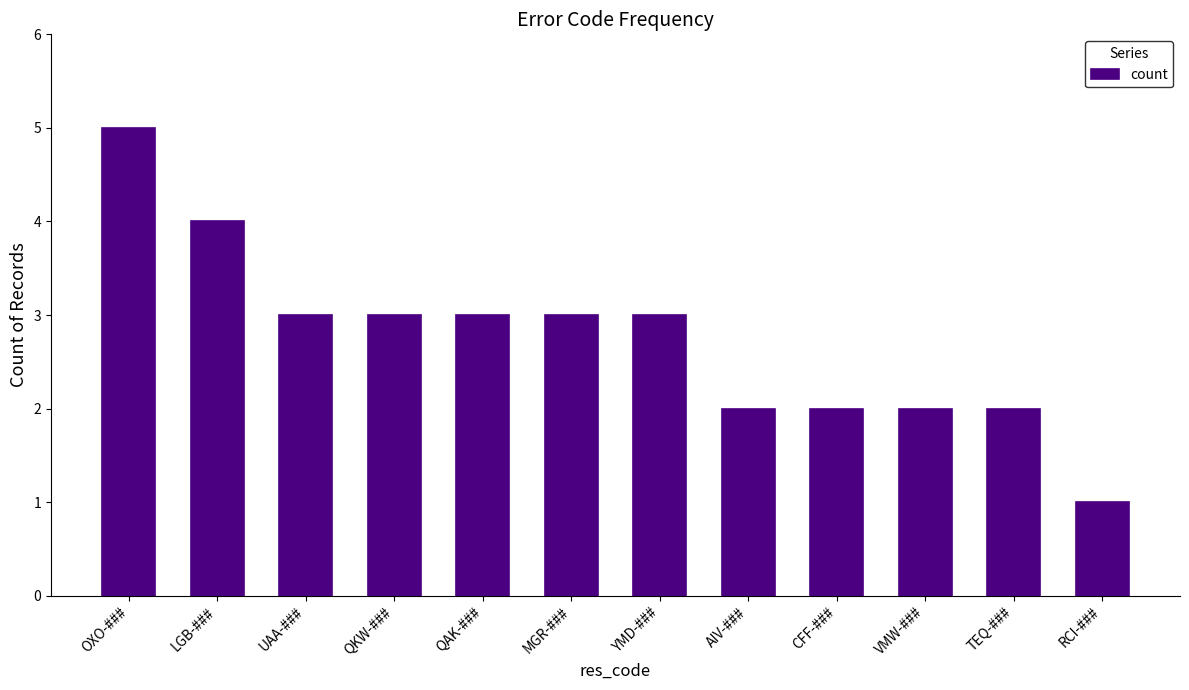

Which category has the highest value across all series?

OXO-###